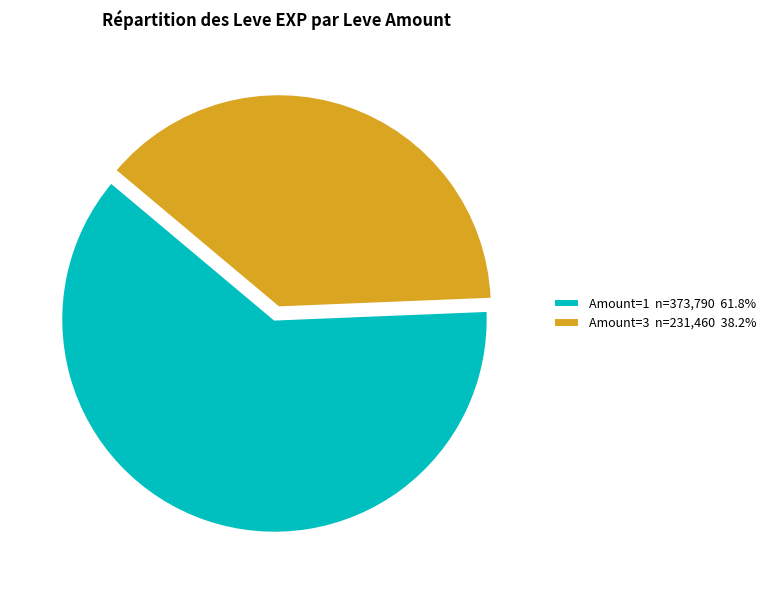

What is the ratio of the value at Amount=3 n=231,460 38.2% to the value at Amount=1 n=373,790 61.8%?

0.6